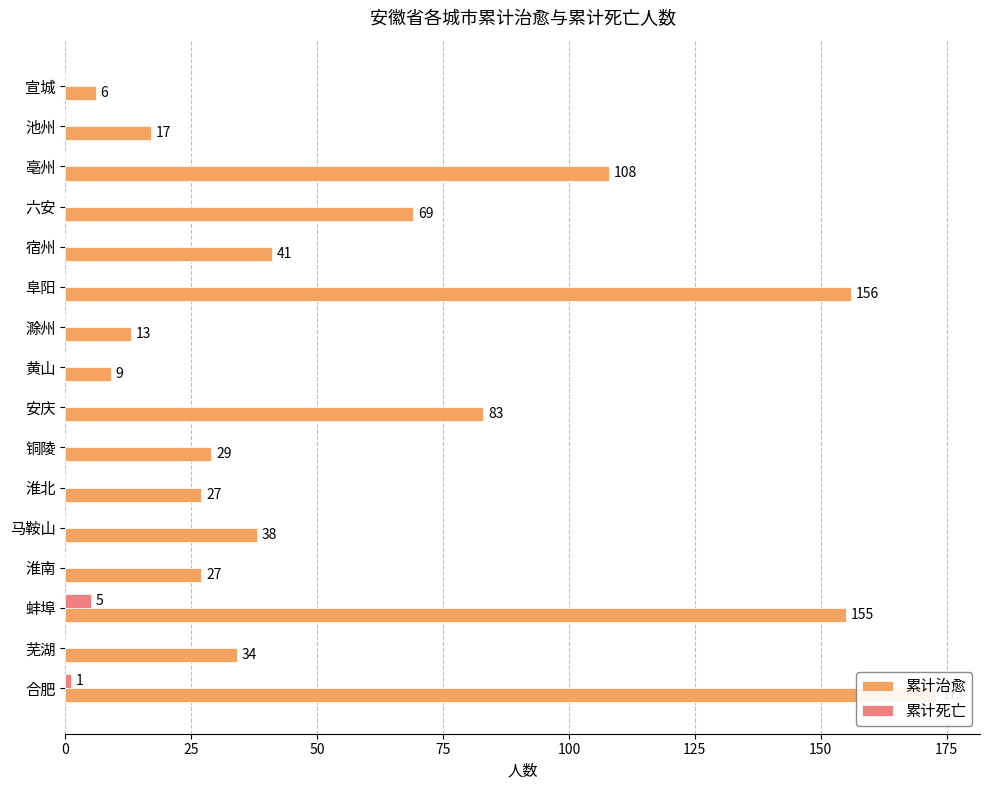

What is the total value across all series at 宣城?

6